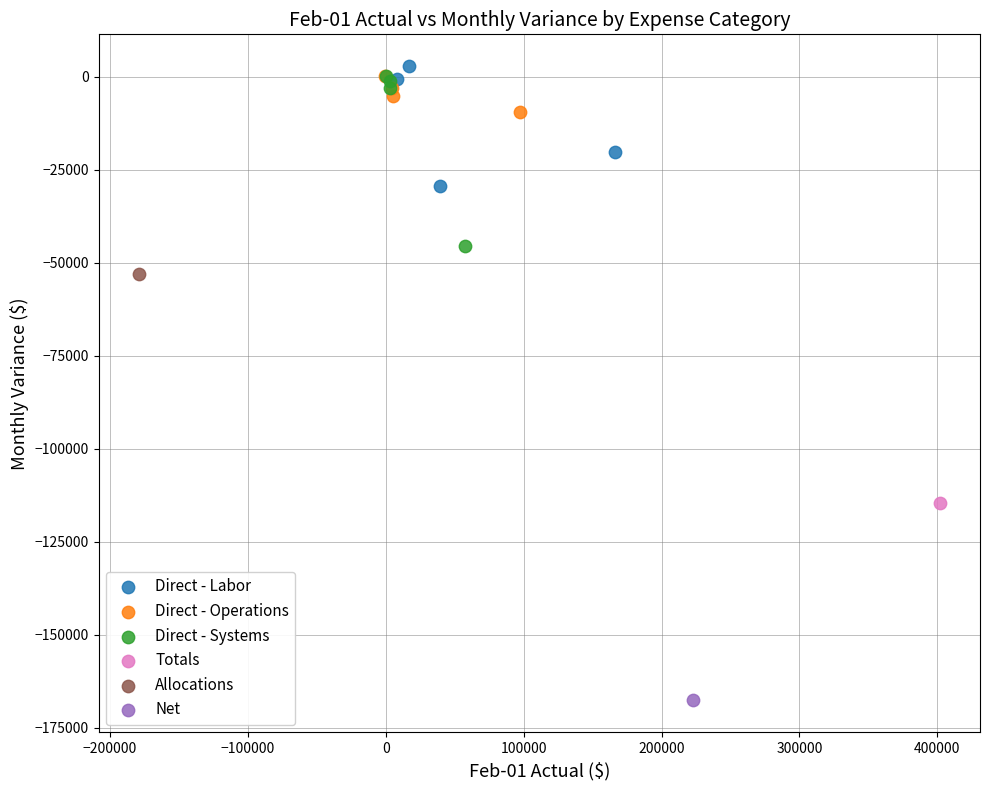

What are all the series names shown in the legend?

Direct - Labor, Direct - Operations, Direct - Systems, Totals, Allocations, Net